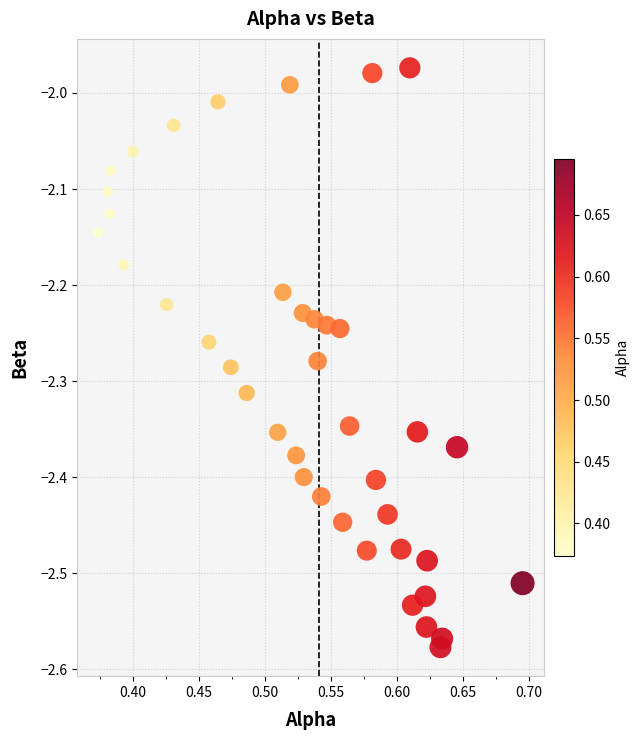

What is the range of X values (max minus min)?

0.3